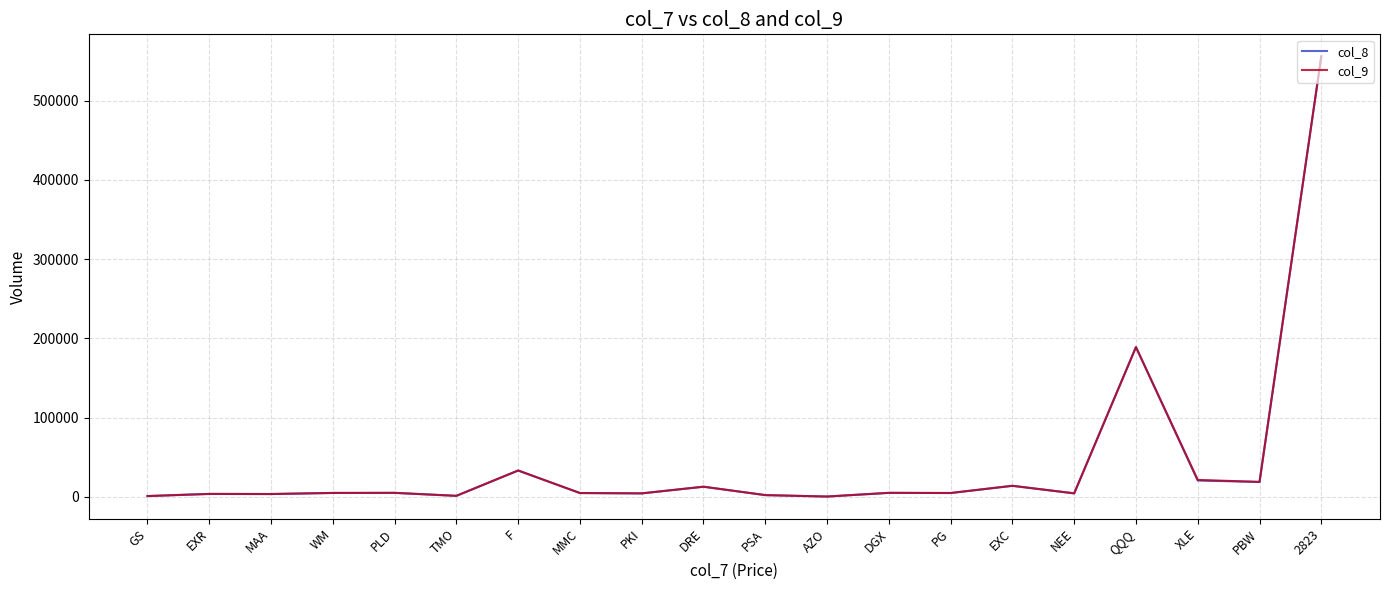

The col_8 series shows 18842 at PBW. True or false?

True